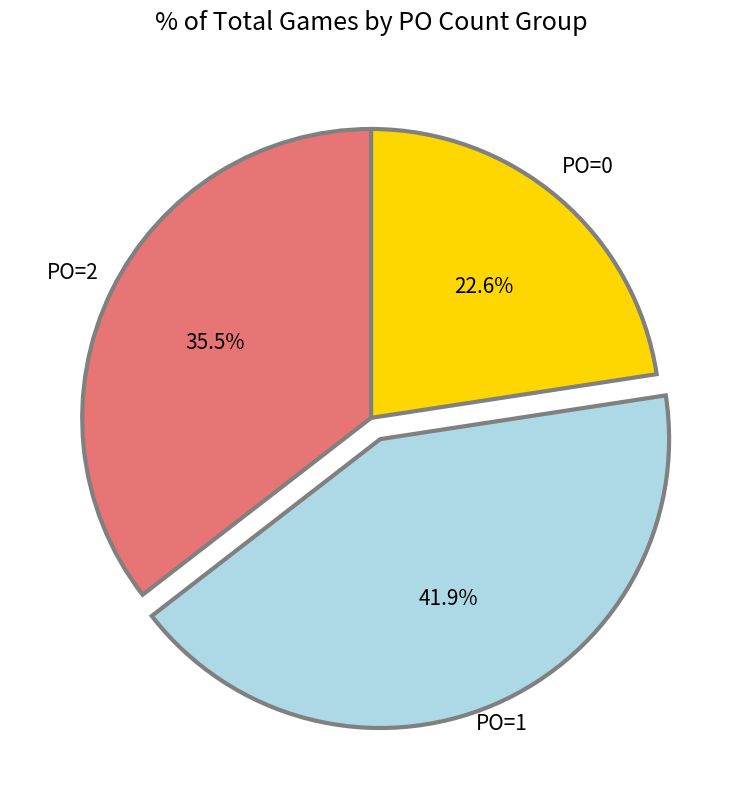

Is there any slice that represents more than half of the pie?

No